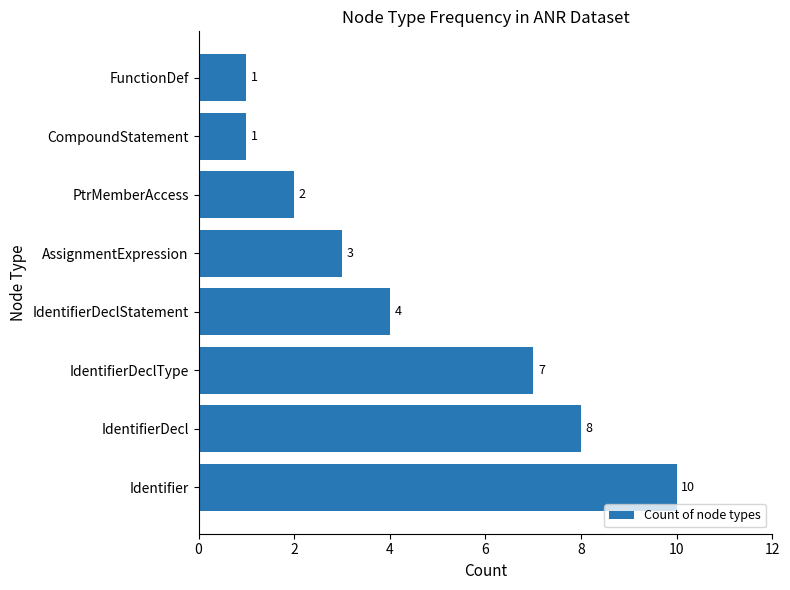

What is the change in value from Identifier to CompoundStatement?

-9